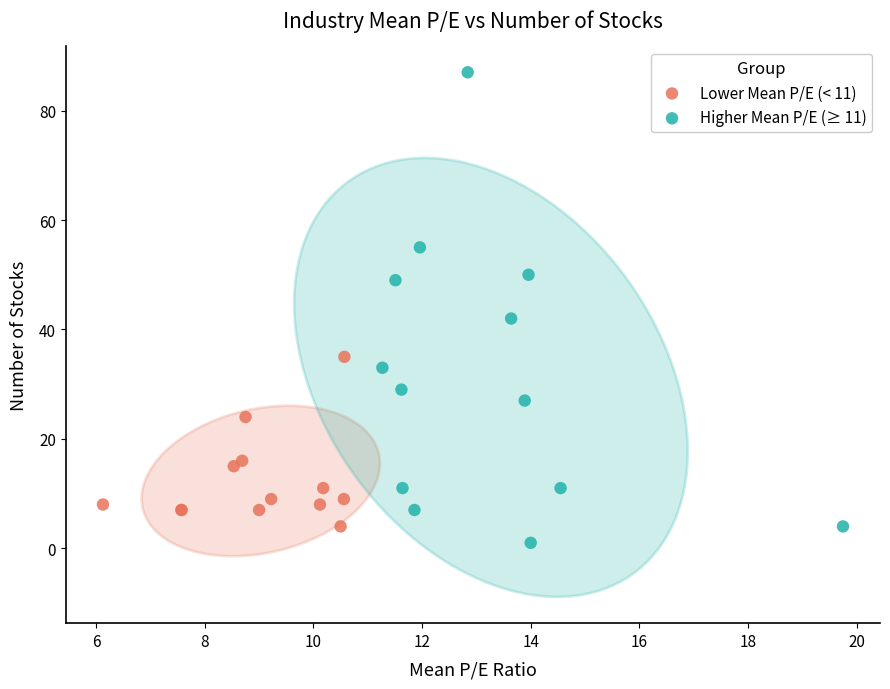

Which series has the widest spread of Y values?

Higher Mean P/E (≥ 11)